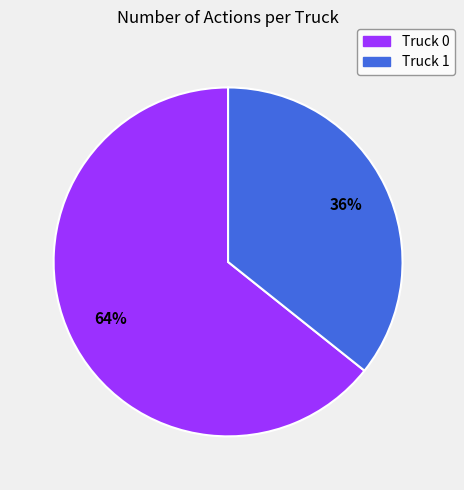

Is the sum of Truck 1 and Truck 0 greater than half?

Yes